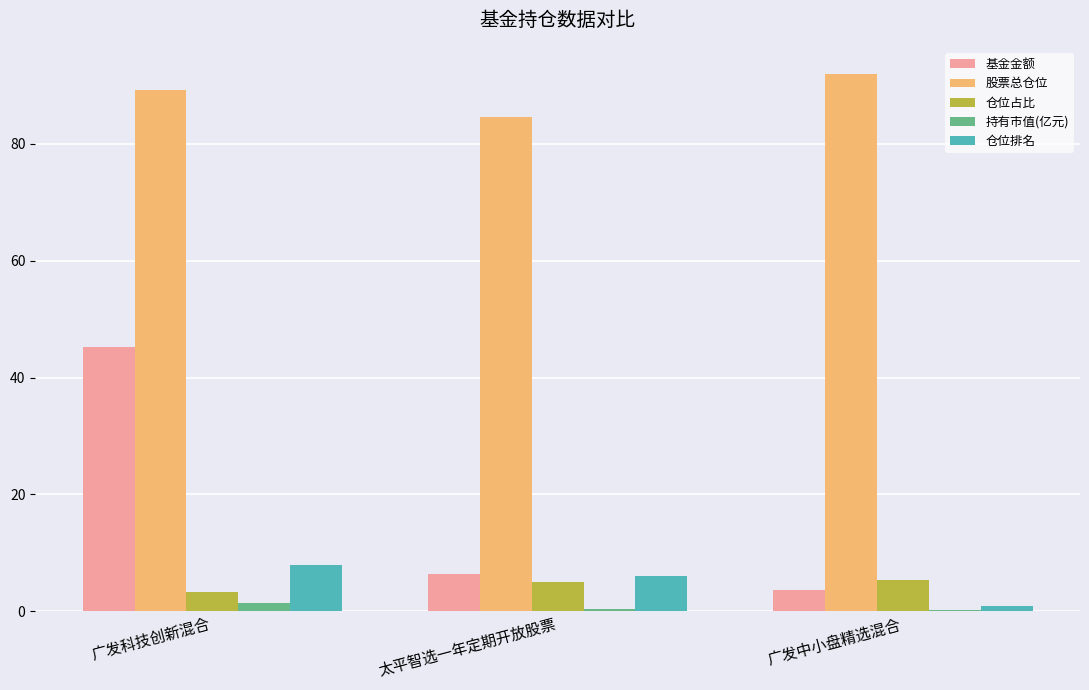

Which series has the largest range (max minus min)?

基金金额